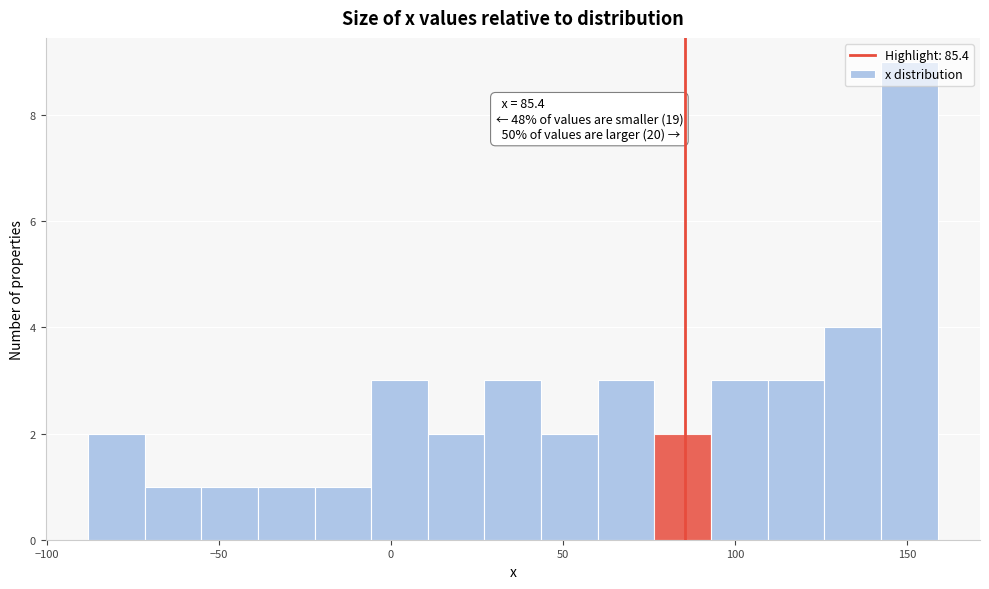

Around what value on the x-axis is the tallest bar? Give the approximate position of its centre, as read against the axis.

150